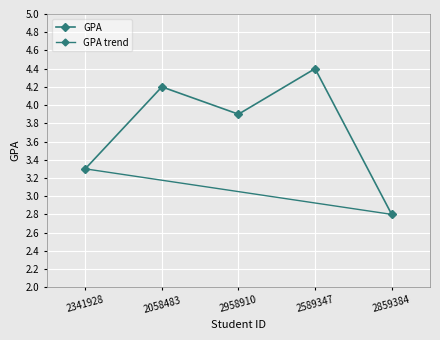

Is it true that the value at 2859384 is 2.8?

True